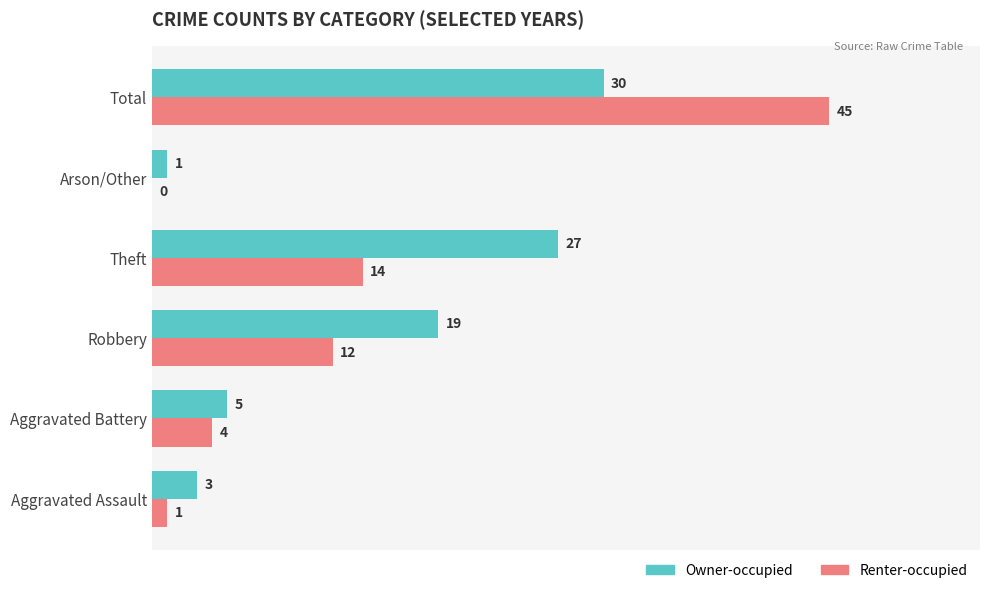

Is it true that Renter-occupied equals 12 at Robbery?

True